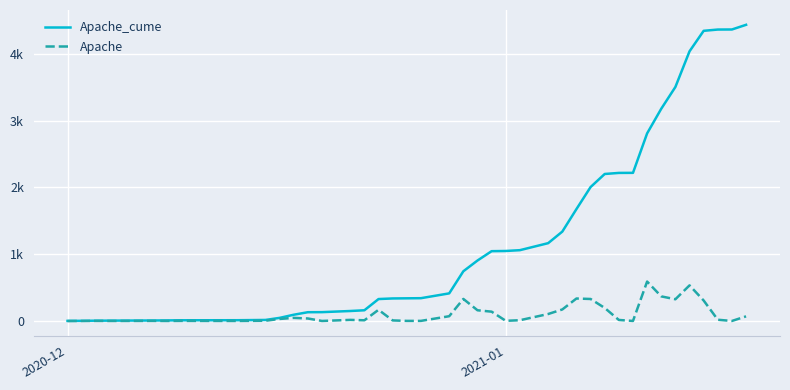

True or false: Apache_cume and Apache cross at least once.

False